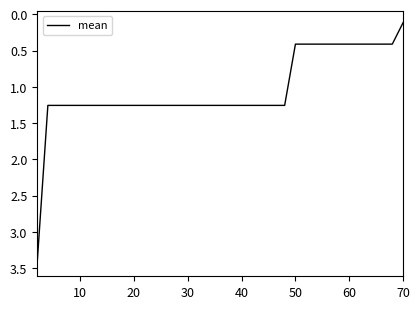

What is the difference between the maximum and minimum values?

3.3